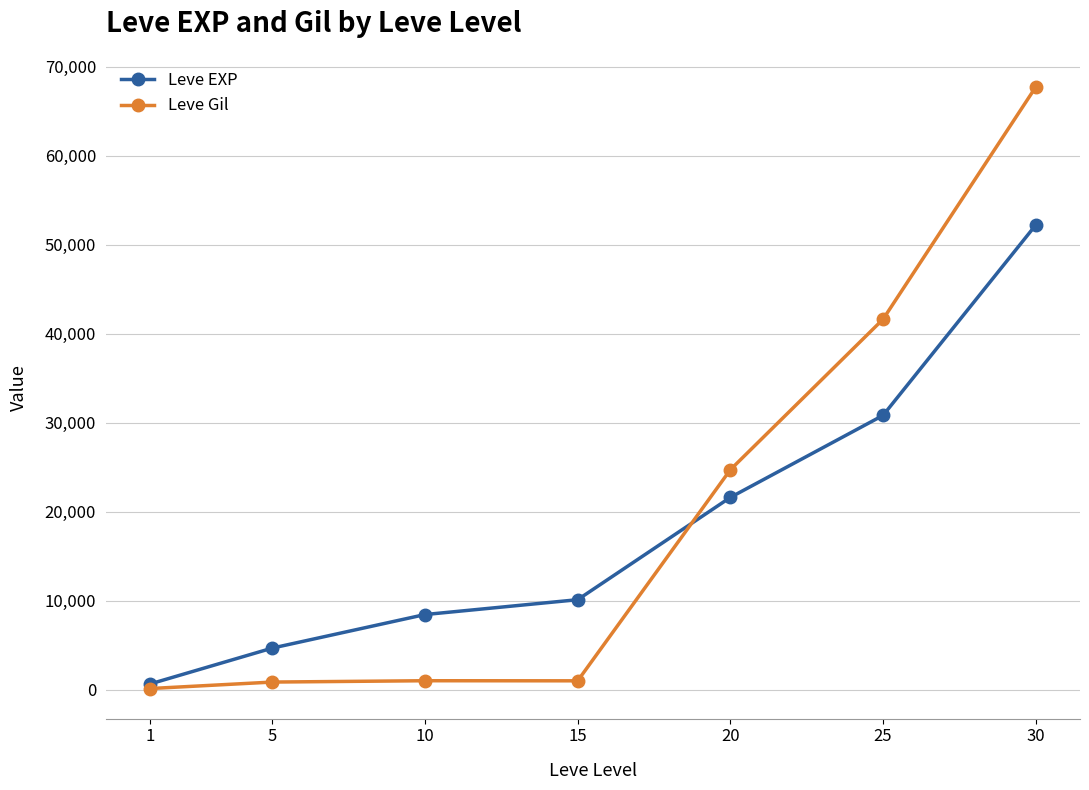

Between 5 and 30, which series saw the biggest shift?

Leve Gil